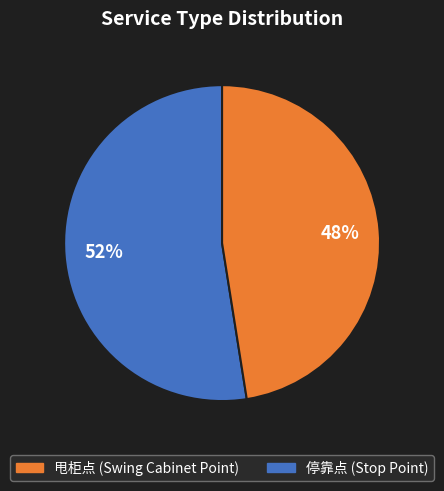

Which category has the biggest portion of the pie?

甩柜点